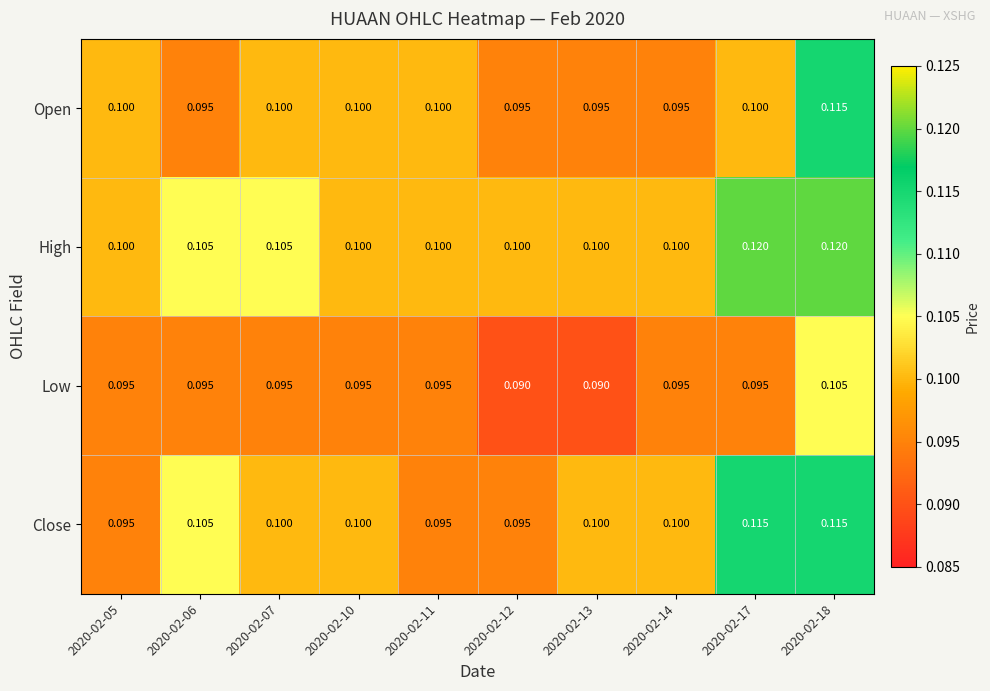

Rank the series by their average value, from lowest to highest.

Low, Open, Close, High